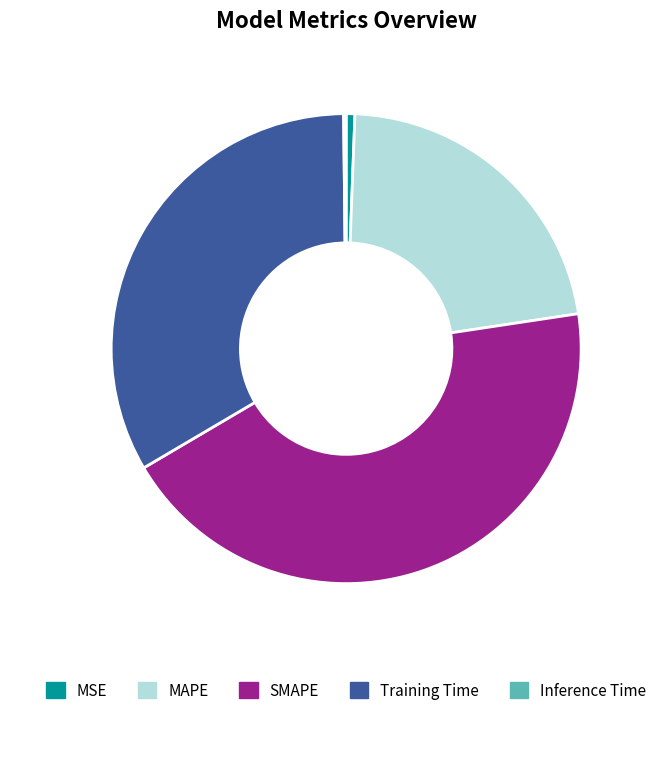

What is the largest slice in the pie chart?

SMAPE